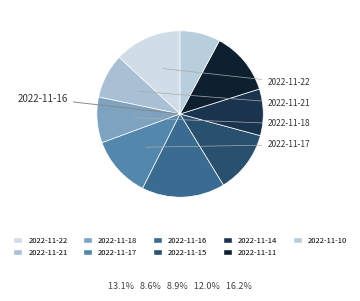

What is the smallest slice in the pie chart?

2022-11-10